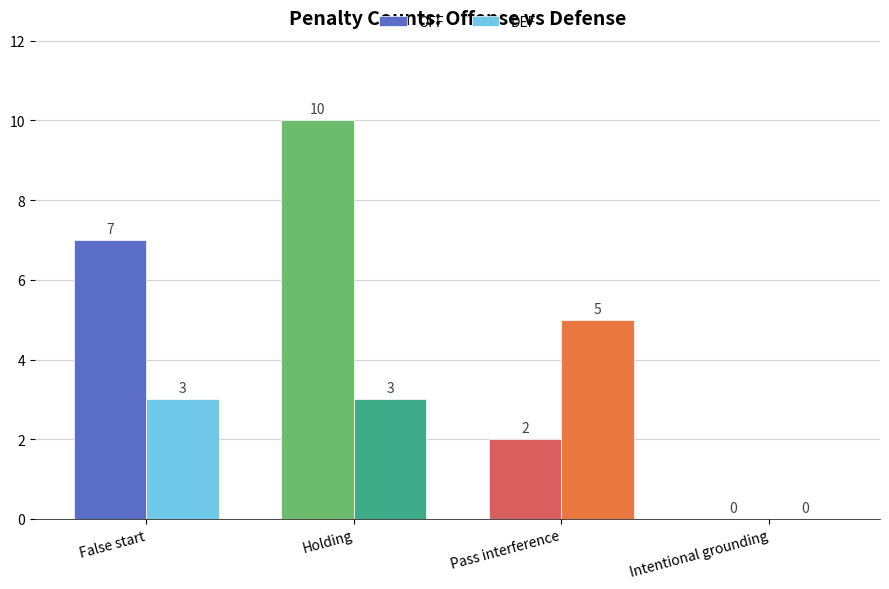

What is the greatest value displayed?

10